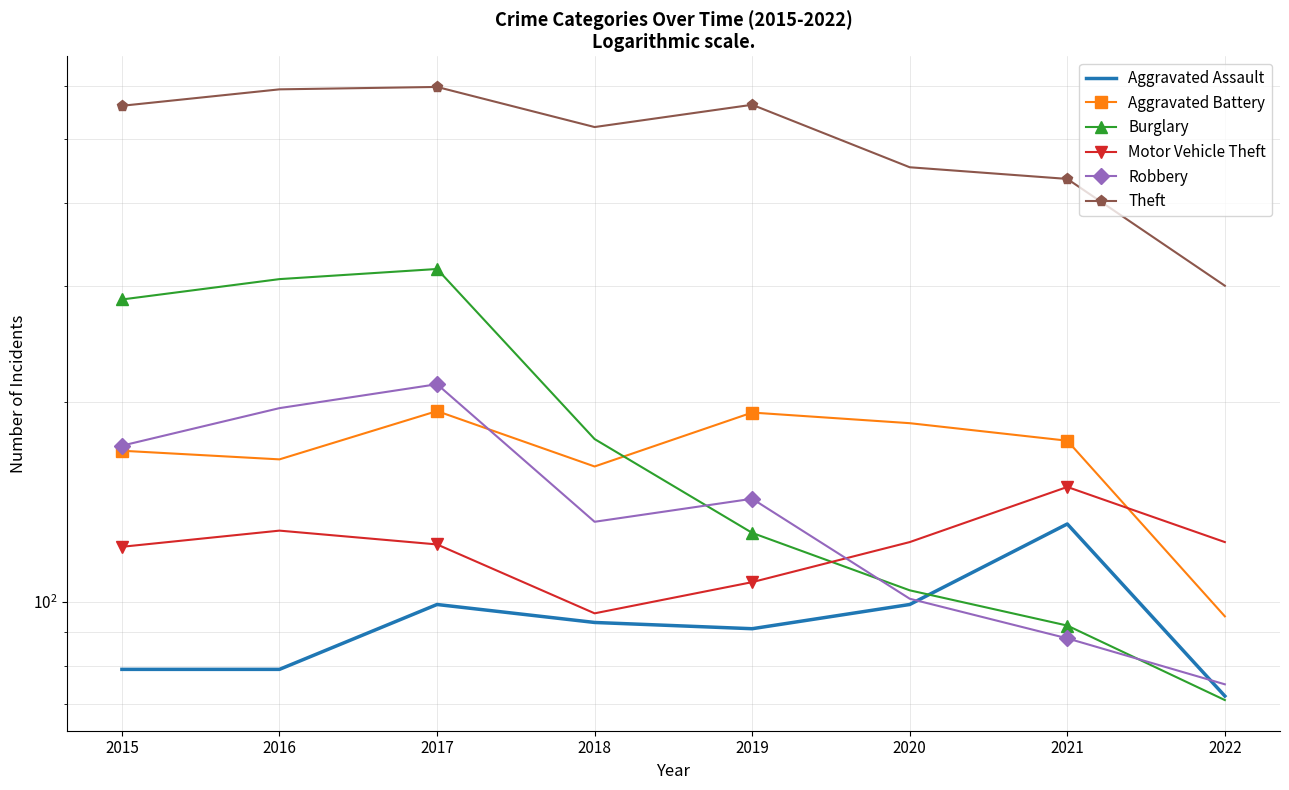

Read the Motor Vehicle Theft value at 2015, to the nearest 10.

120